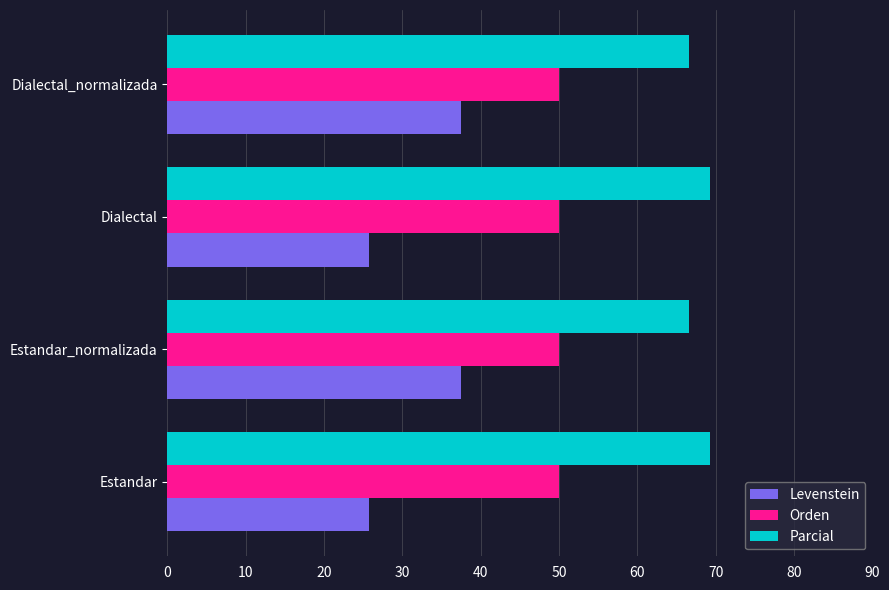

Is it true that Orden equals 77.7 at Dialectal?

False